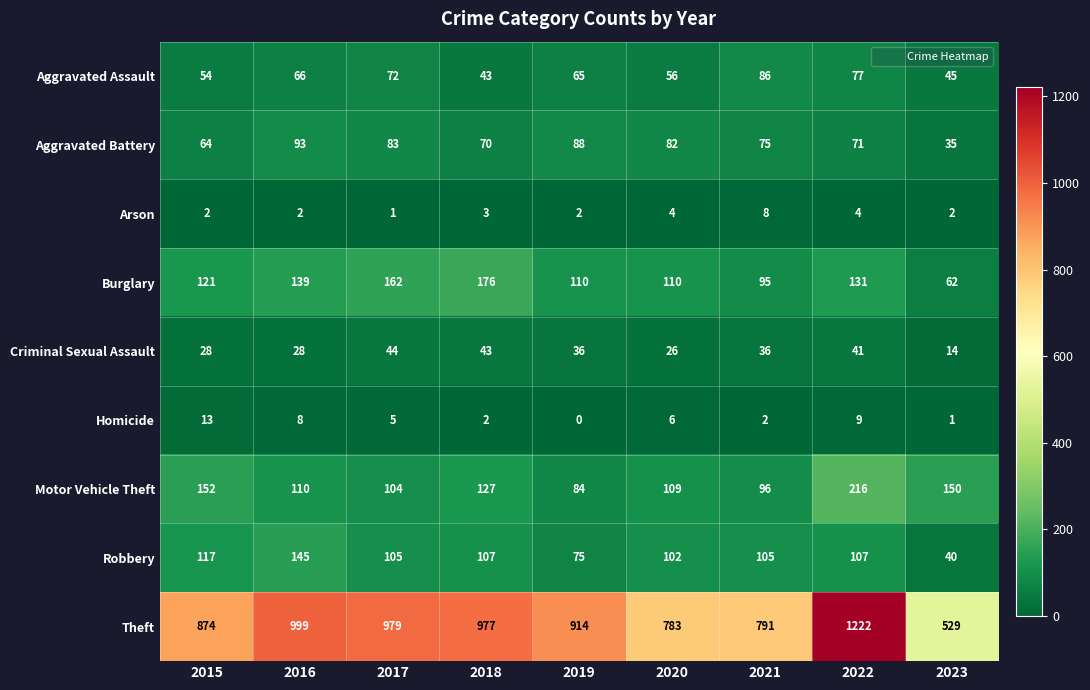

What is the maximum value shown in the chart?

1222